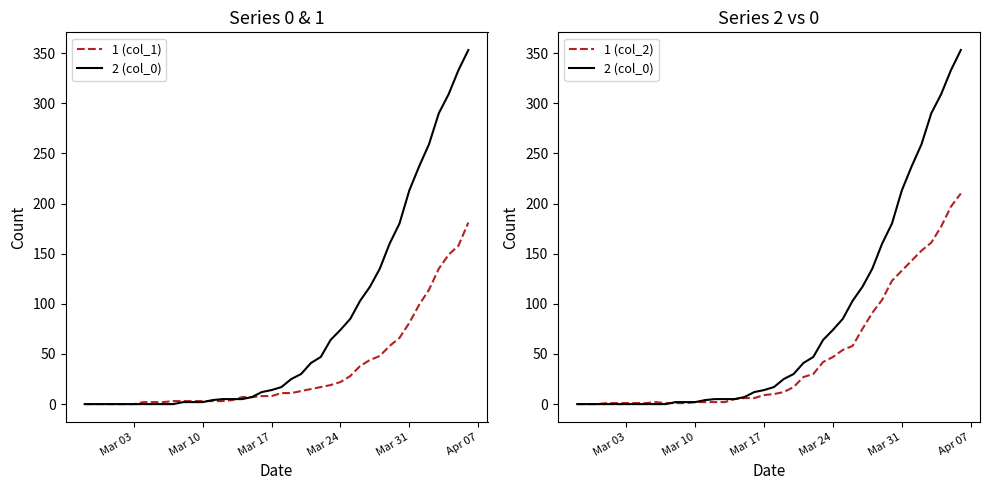

Which category has the lowest value in the 1 (col_1) series?

Mar 03